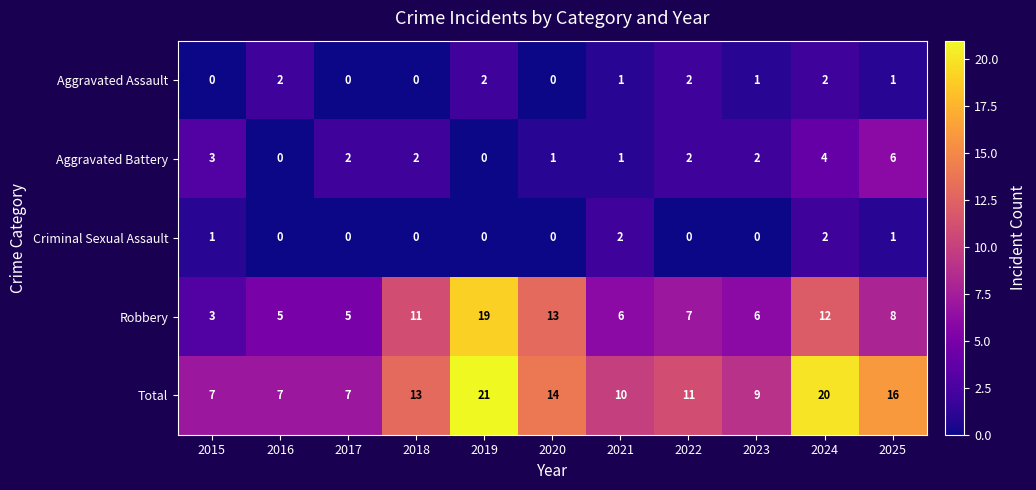

Which series changed the most between 2018 and 2024?

Total